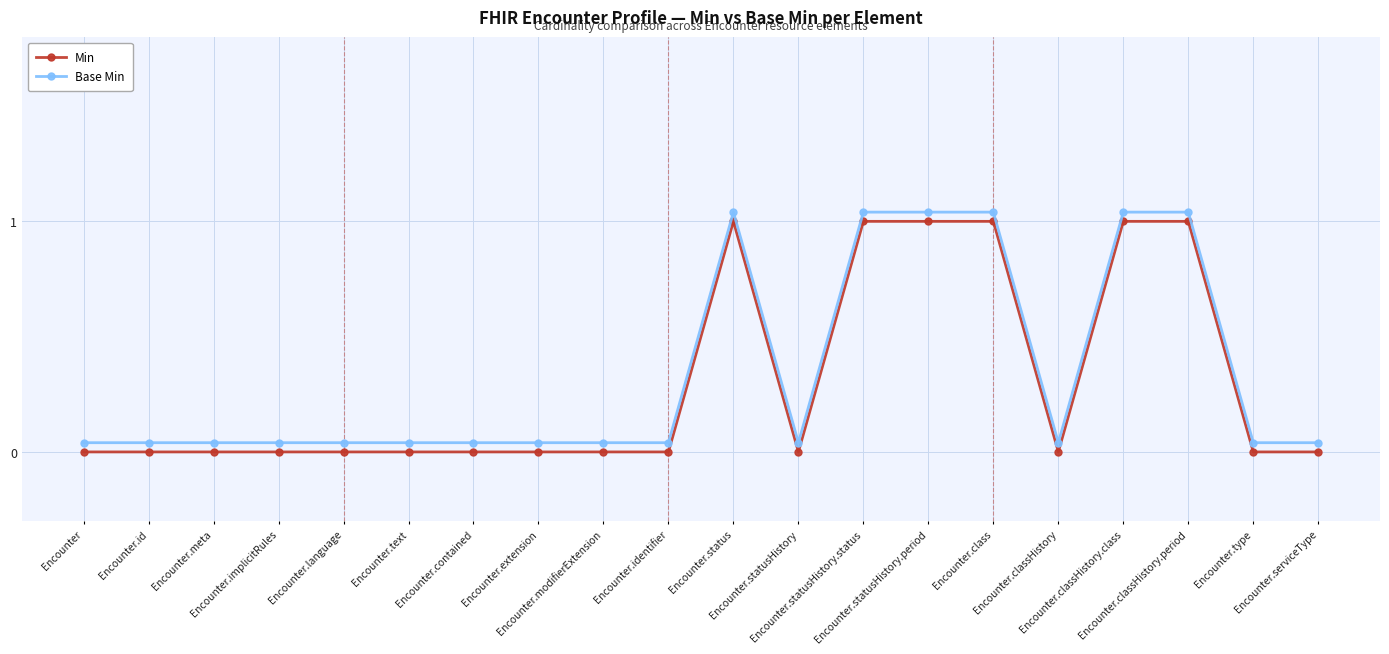

What is the average value of the Base Min series?

0.3